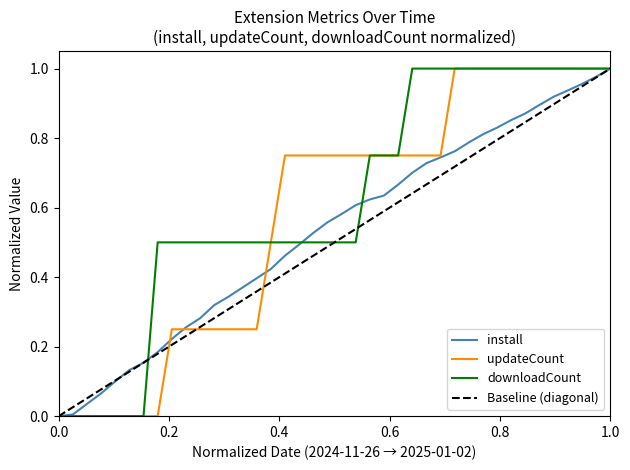

Between 2024-12-06 and 2024-12-11, which series saw the biggest shift?

updateCount